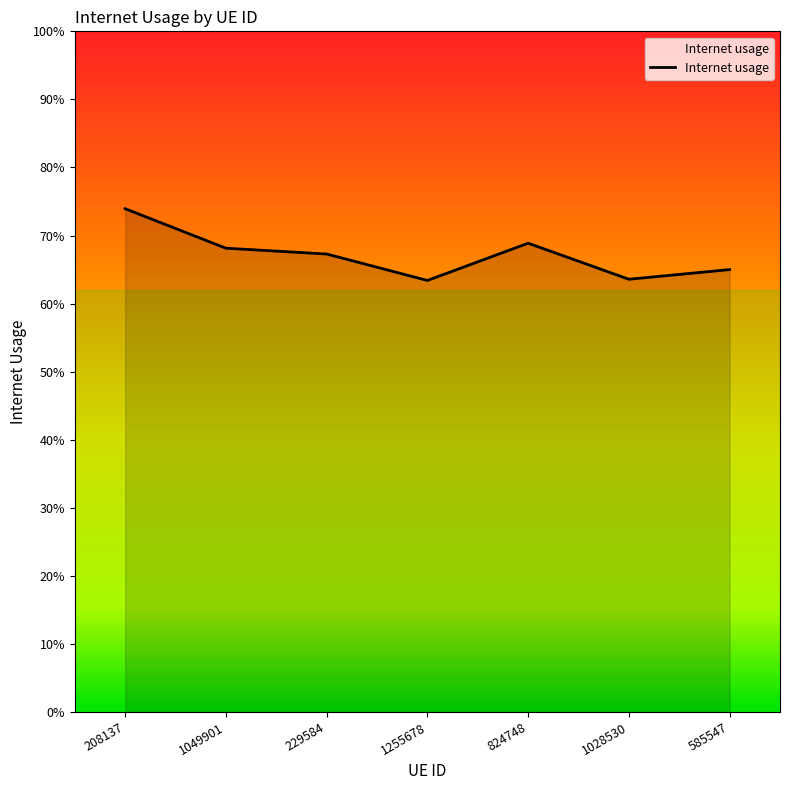

What is the change in value from 208137 to 585547?

-0.1